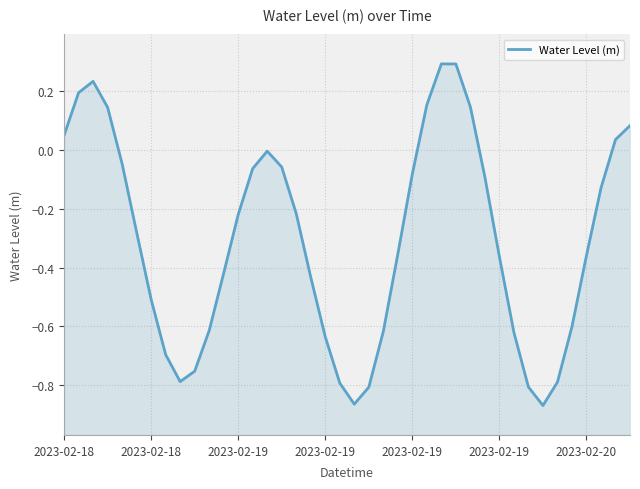

What is the difference between the maximum and minimum values?

1.2